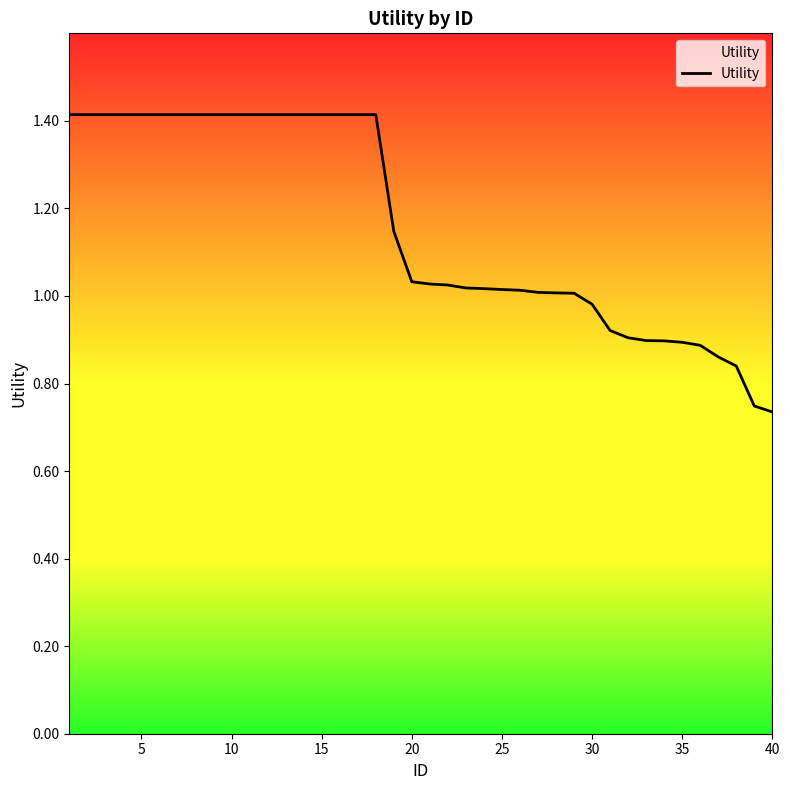

What is the maximum value shown in the chart?

1.4